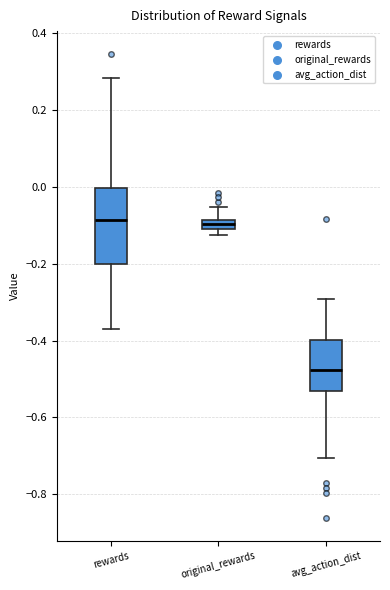

Where is the lower edge of the box for original_rewards on the y-axis? The values are not printed on the chart, so give them approximately, as read against the axis.

-0.10